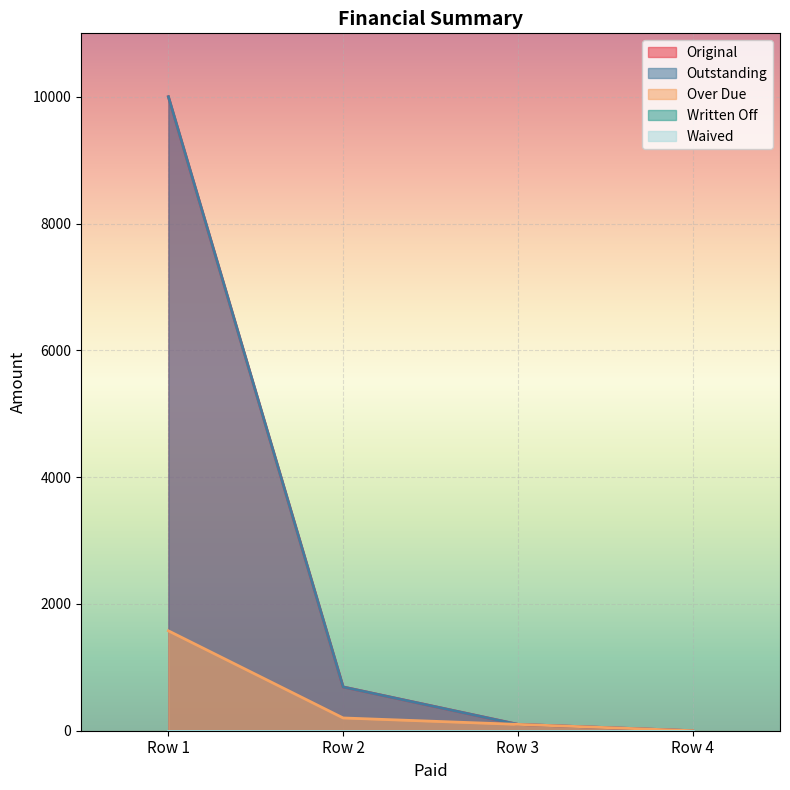

How many data points does each series have?

4